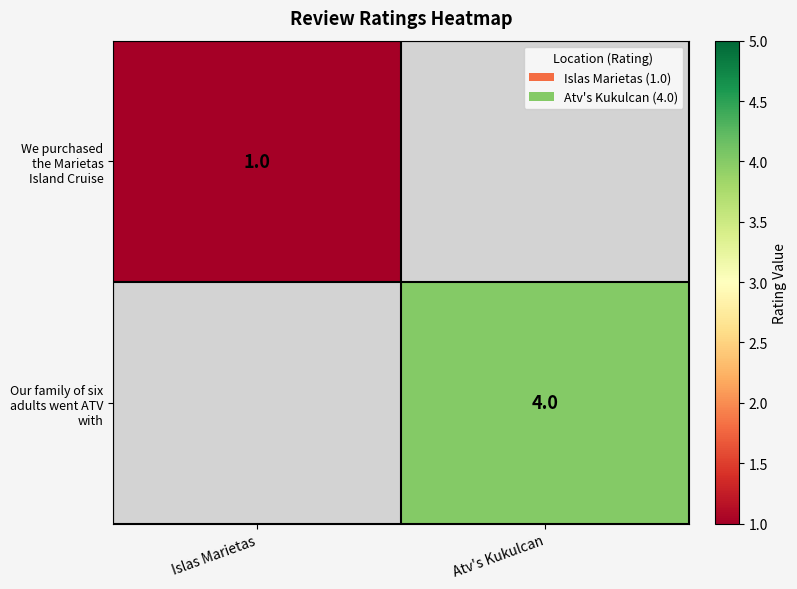

The Our family of six adults went ATV with series shows 2 at Atv's Kukulcan. True or false?

False